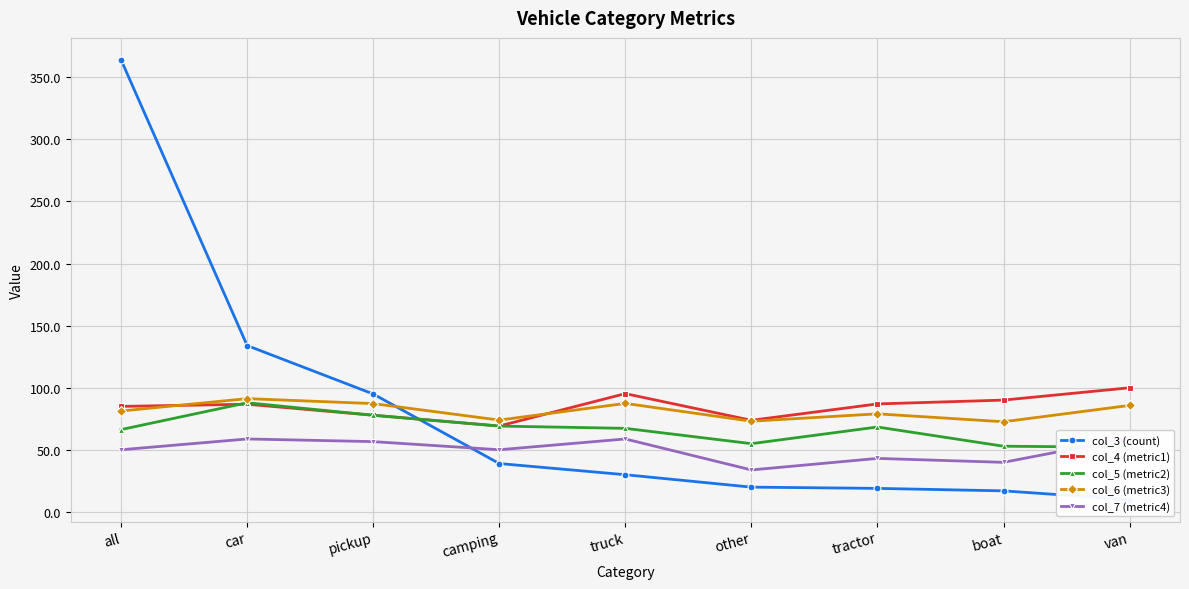

Where is the first local minimum for col_4 (metric1)?

camping